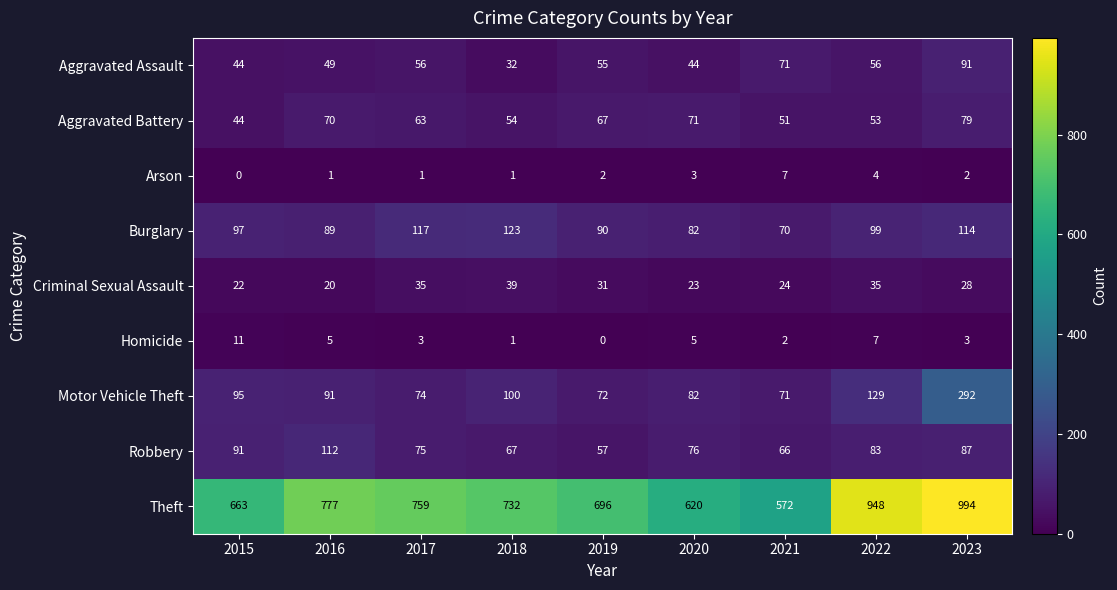

What is the difference between the Aggravated Battery values at 2016 and 2022?

17